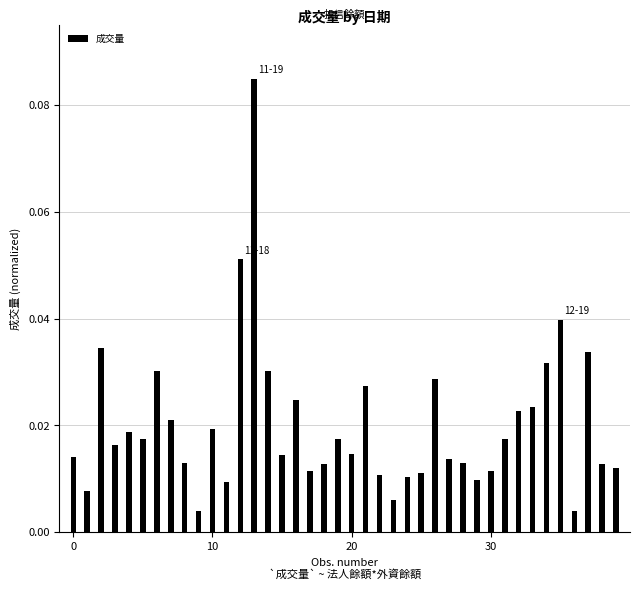

Are the bars grouped side by side (vs. stacked)?

No